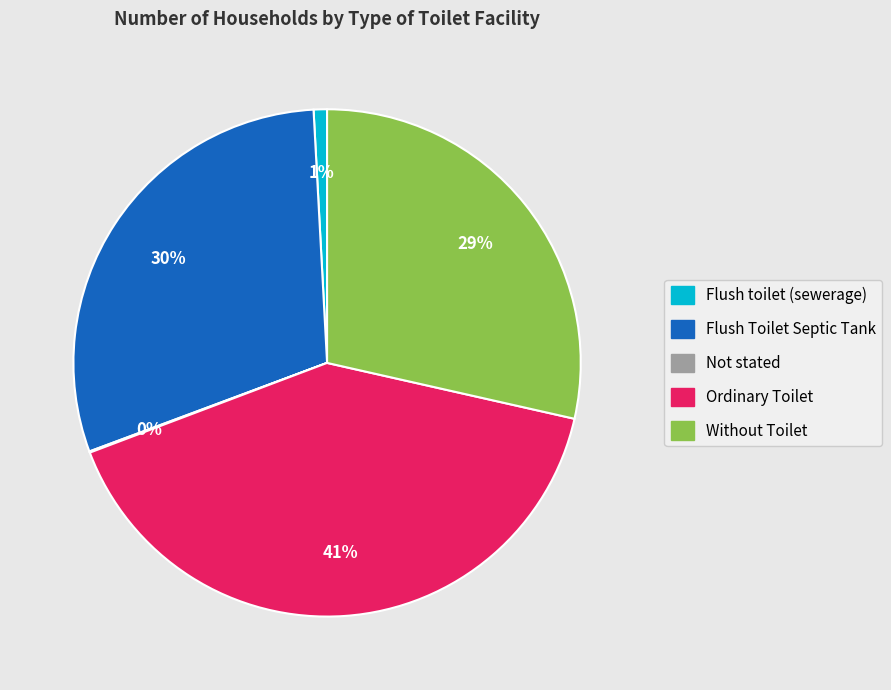

Which slice is the largest?

Ordinary Toilet